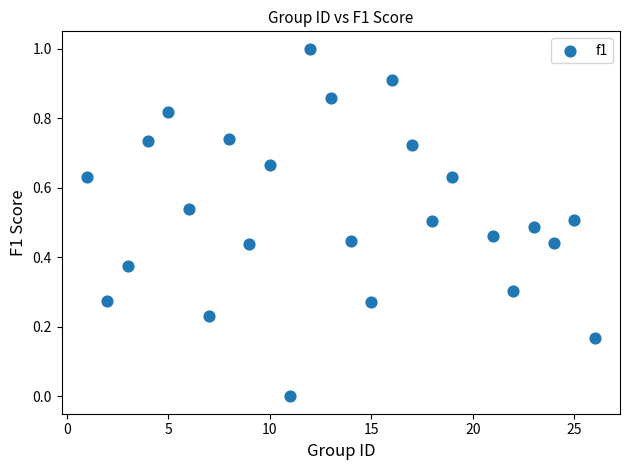

What is the range of X values (max minus min)?

25.0